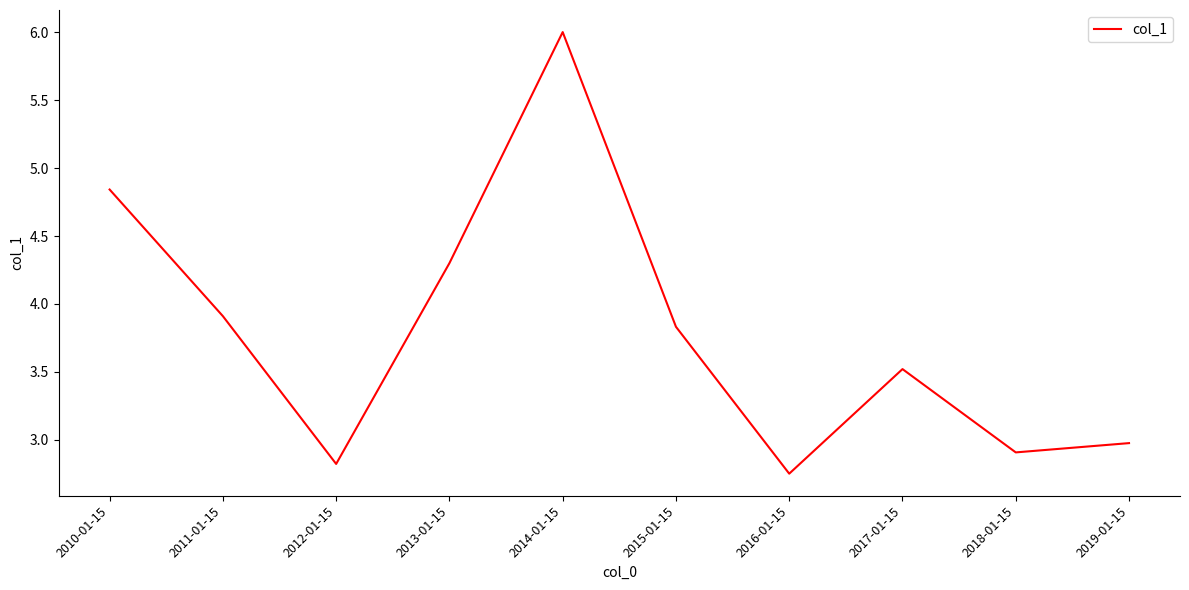

What is the difference between the values at 2018-01-15 and 2013-01-15?

1.4